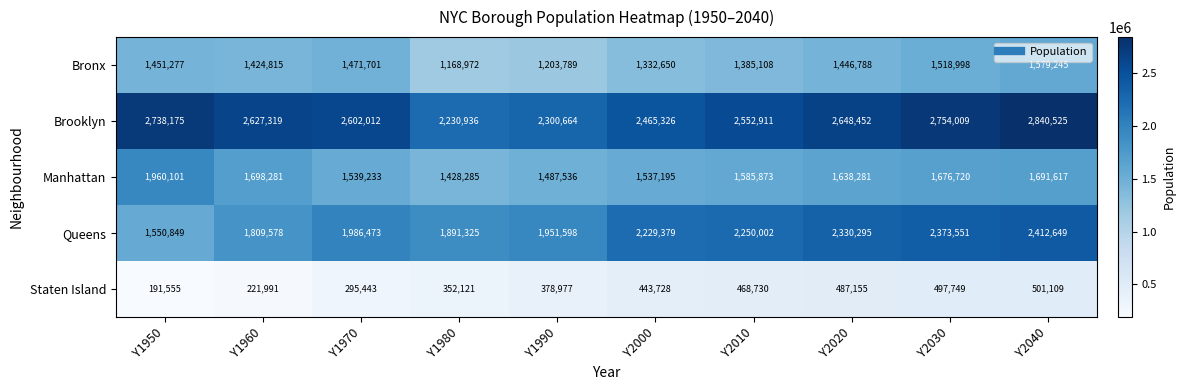

How many distinct data groups are displayed?

5